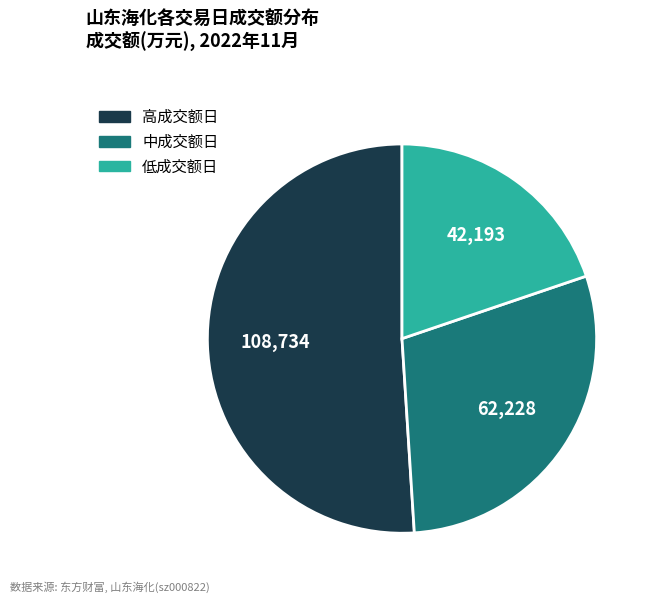

Is it true that 低成交额日 is 20% of the pie?

True